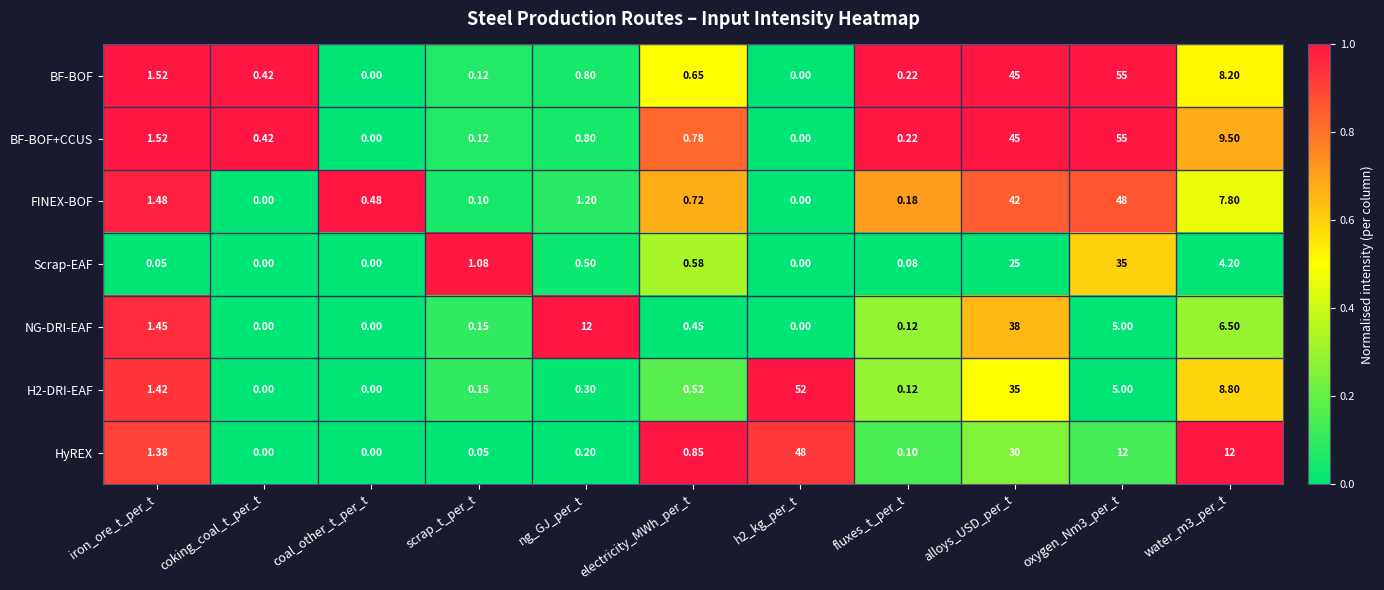

At which label is BF-BOF closest to 27?

alloys_USD_per_t